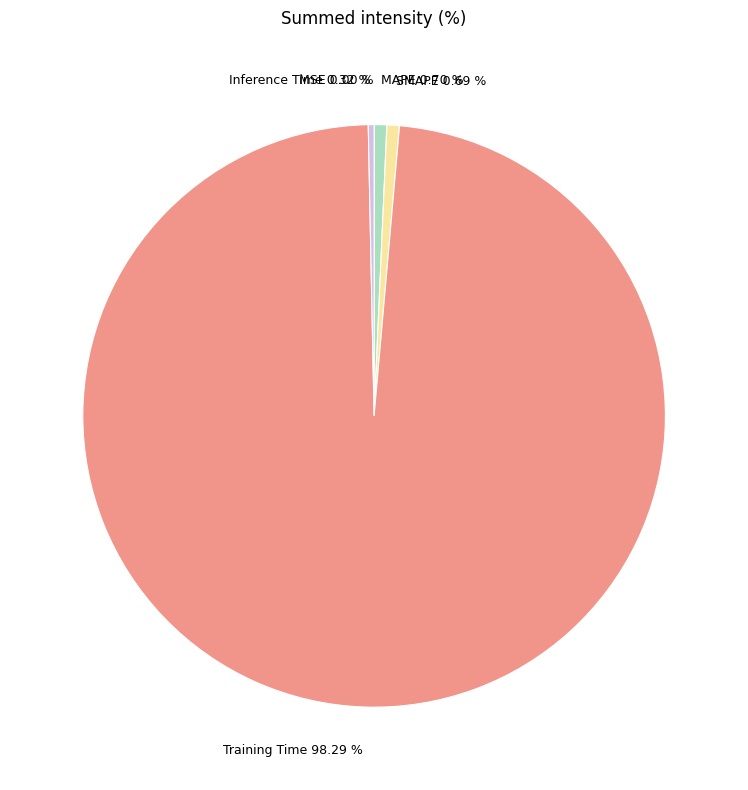

What is the largest slice in the pie chart?

Training Time